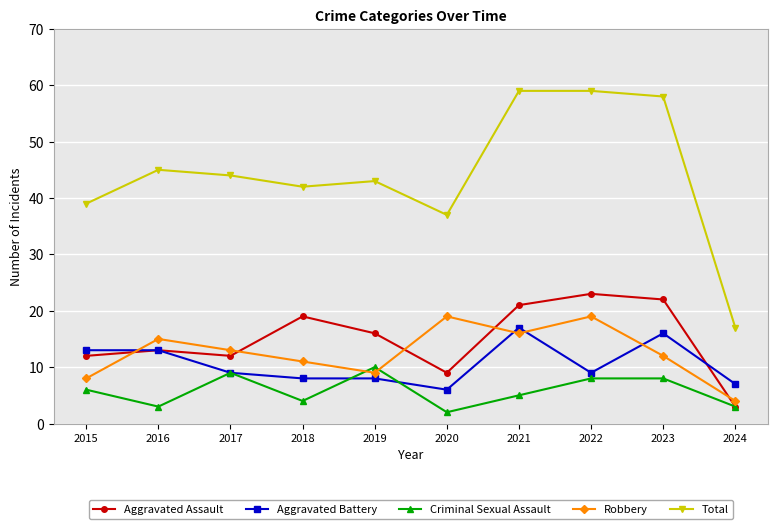

Reading left to right, list all the values displayed in this chart.

Aggravated Assault: 2015=12	2016=13	2017=12	2018=19	2019=16	2020=9	2021=21	2022=23	2023=22	2024=3
Aggravated Battery: 2015=13	2016=13	2017=9	2018=8	2019=8	2020=6	2021=17	2022=9	2023=16	2024=7
Criminal Sexual Assault: 2015=6	2016=3	2017=9	2018=4	2019=10	2020=2	2021=5	2022=8	2023=8	2024=3
Robbery: 2015=8	2016=15	2017=13	2018=11	2019=9	2020=19	2021=16	2022=19	2023=12	2024=4
Total: 2015=39	2016=45	2017=44	2018=42	2019=43	2020=37	2021=59	2022=59	2023=58	2024=17